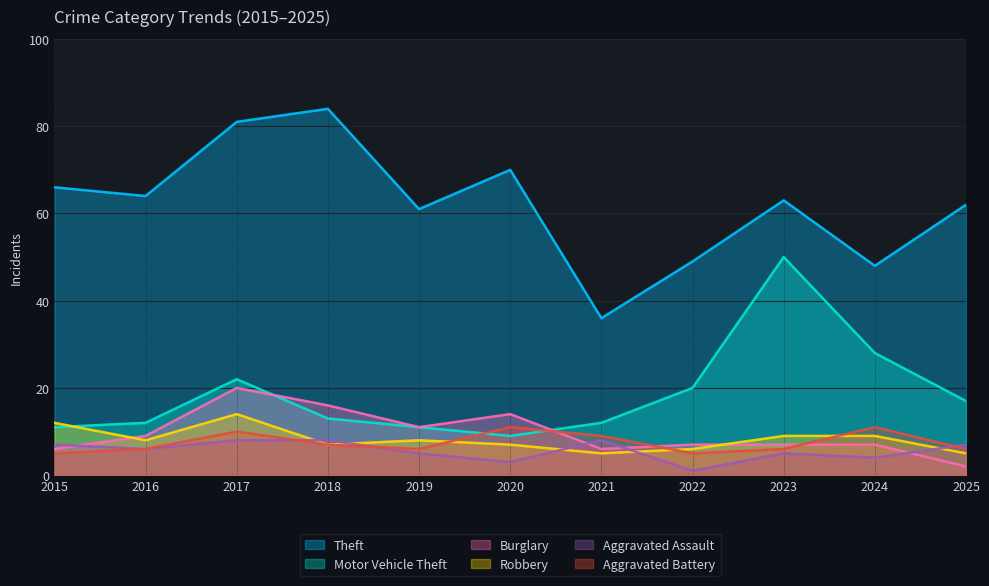

How many lines are shown in the chart?

6